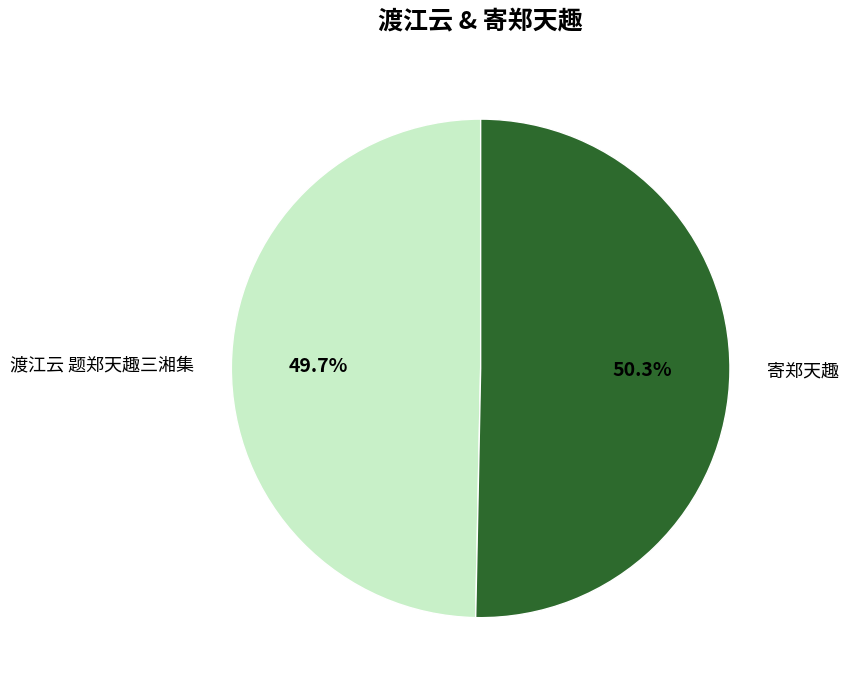

Between 寄郑天趣 and 渡江云 题郑天趣三湘集, which is larger?

寄郑天趣